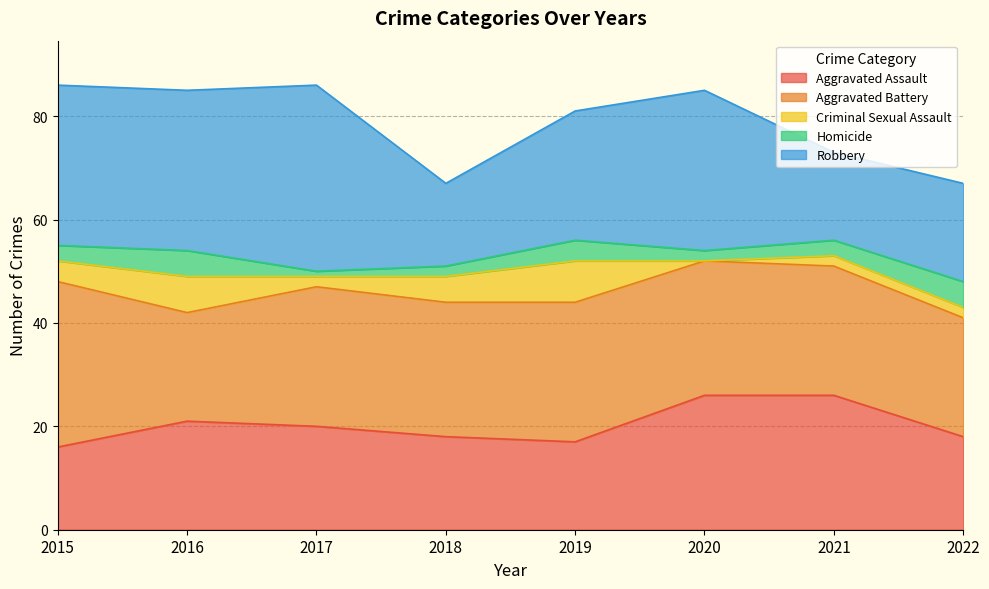

What is the sum of all Aggravated Battery values?

207